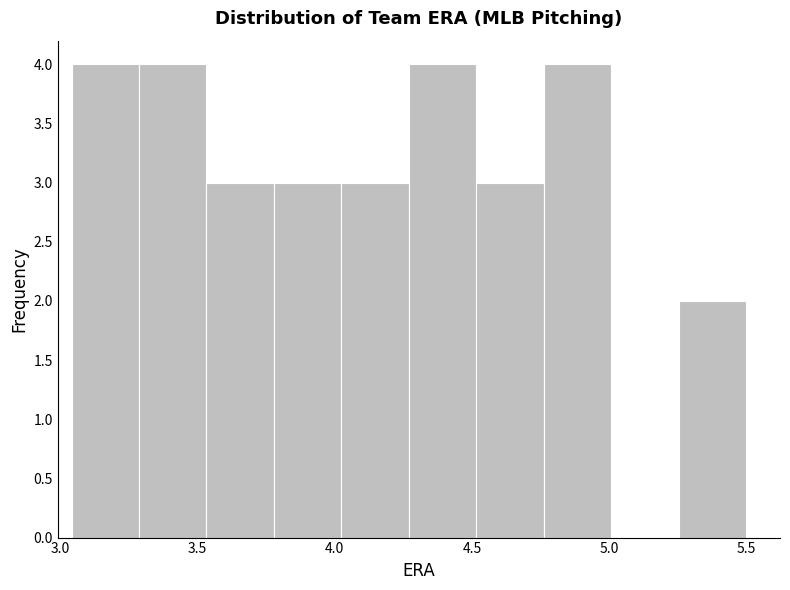

Reading left to right, transcribe this chart: for each bar, give the range it covers on the x-axis and its height. Neither the bar edges nor the heights are printed on the chart, so give them approximately, as read against the axes.

3.05 to 3.30: 4
3.30 to 3.55: 4
3.55 to 3.80: 3
3.80 to 4.00: 3
4.00 to 4.25: 3
4.25 to 4.50: 4
4.50 to 4.75: 3
4.75 to 5.00: 4
5.00 to 5.25: 0
5.25 to 5.50: 2